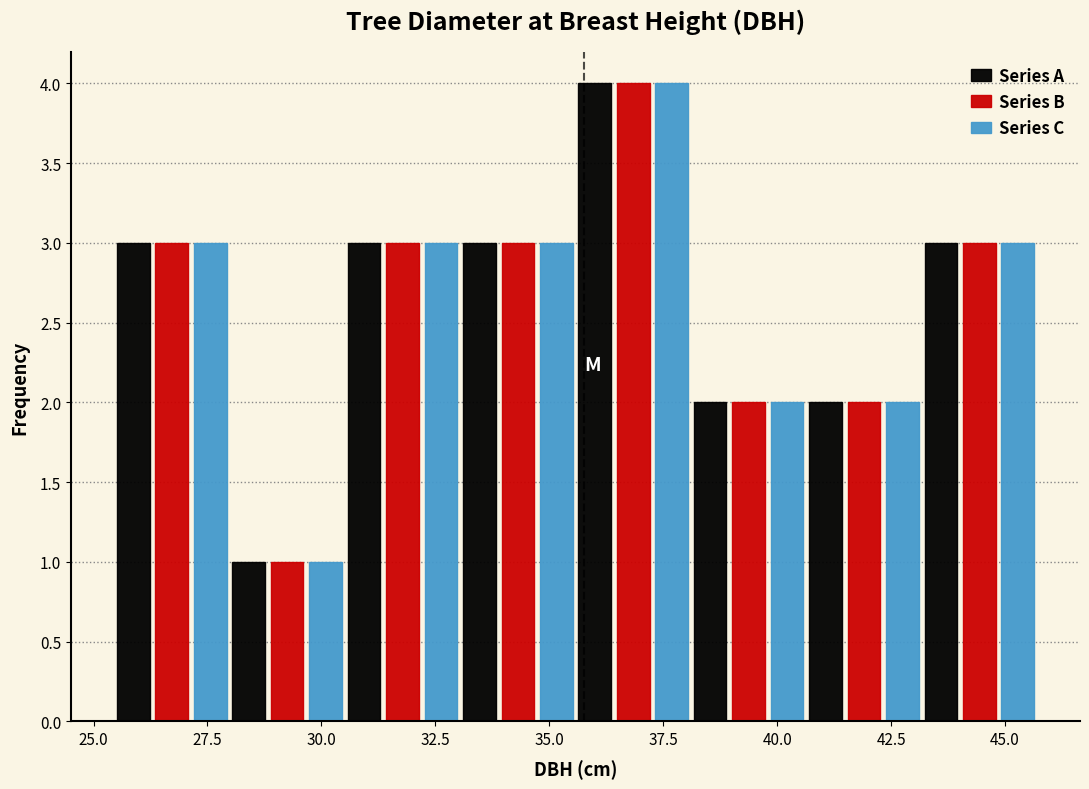

Reading left to right, list every range on the x-axis with the height of the bar of each series over it. Neither the bar edges nor the heights are printed on the chart, so give them approximately, as read against the axes.

25.5 to 28.0: Series A=3	Series B=3	Series C=3
28.0 to 30.5: Series A=1	Series B=1	Series C=1
30.5 to 33.0: Series A=3	Series B=3	Series C=3
33.0 to 35.5: Series A=3	Series B=3	Series C=3
35.5 to 38.0: Series A=4	Series B=4	Series C=4
38.0 to 40.5: Series A=2	Series B=2	Series C=2
40.5 to 43.0: Series A=2	Series B=2	Series C=2
43.0 to 45.5: Series A=3	Series B=3	Series C=3